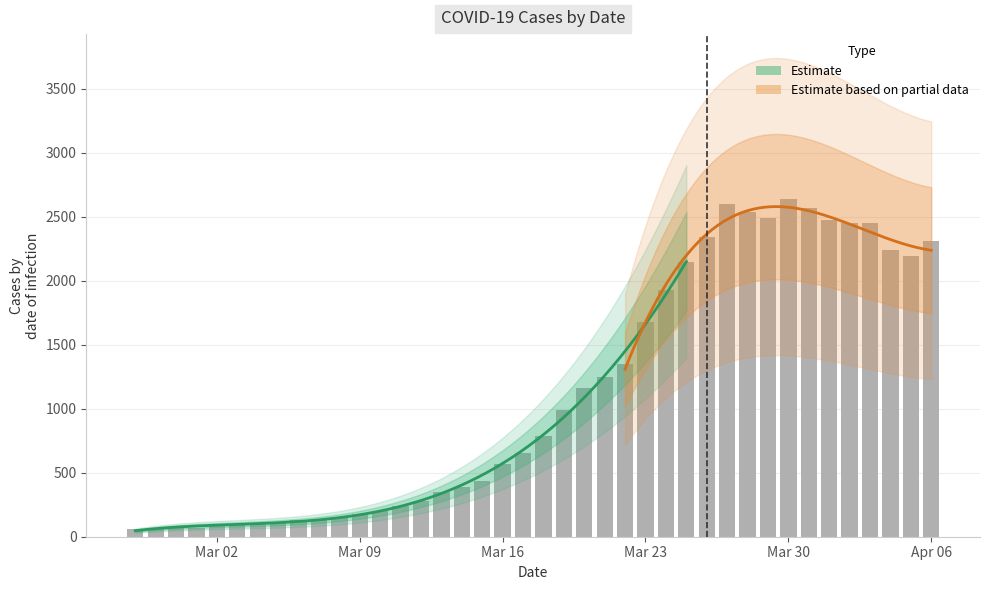

Is it true that the value at 2020-03-18 is 784?

True